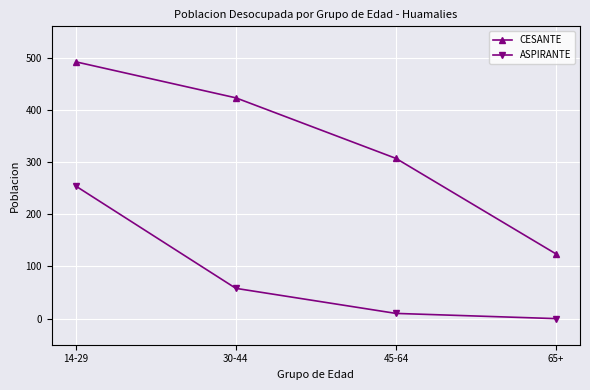

What is the label of the 4th point from the left?

65+